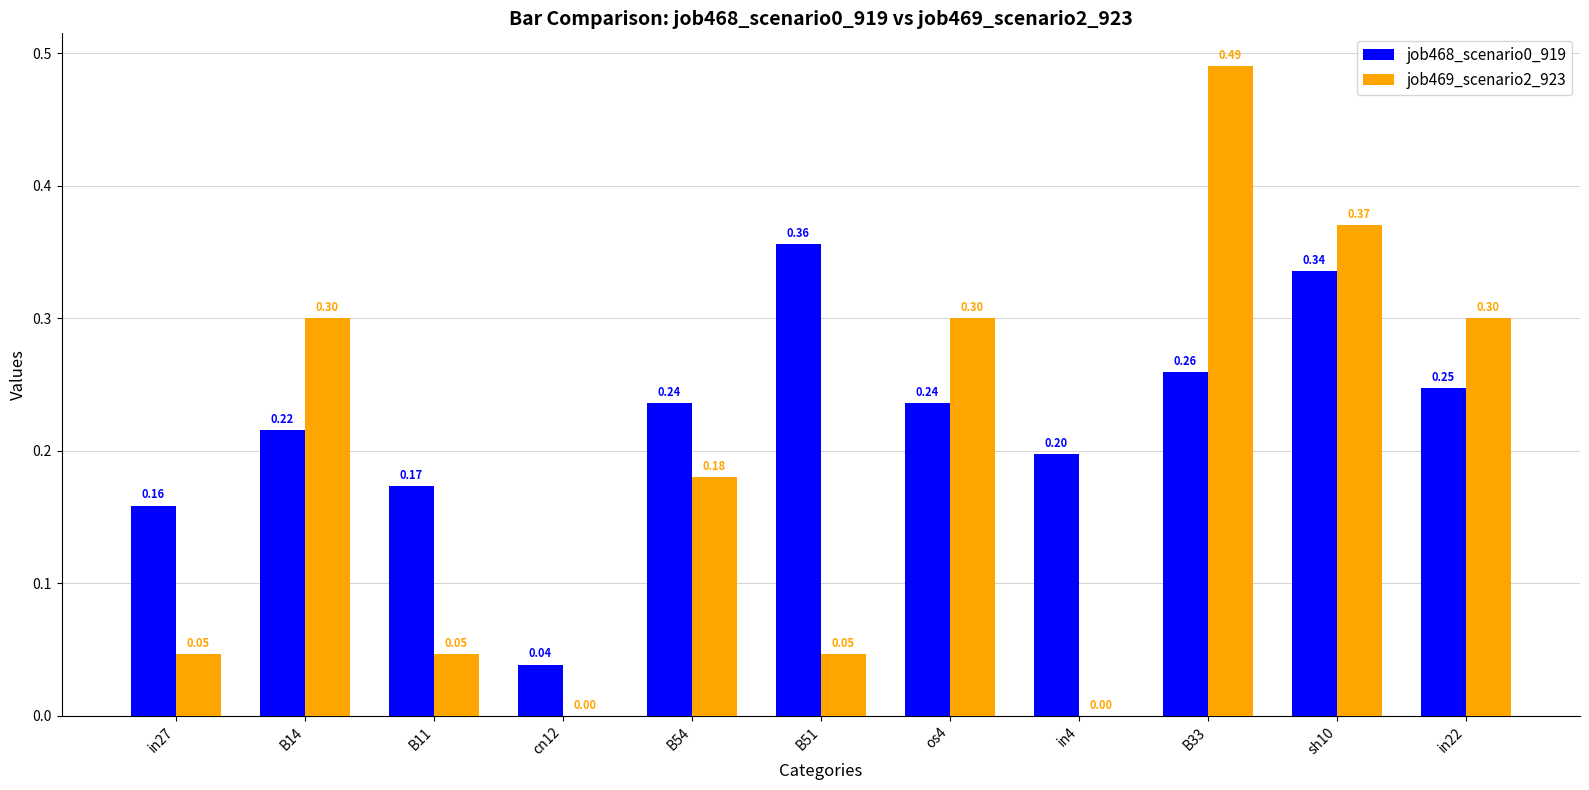

Which series changed the most between os4 and in4?

job469_scenario2_923